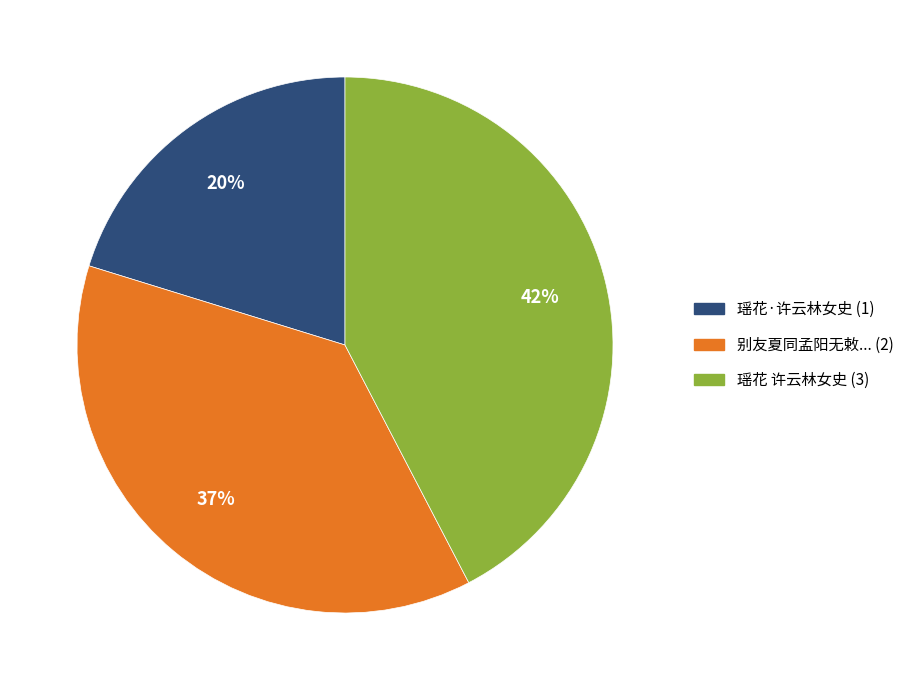

To the nearest percent, what is the average slice percentage?

33%